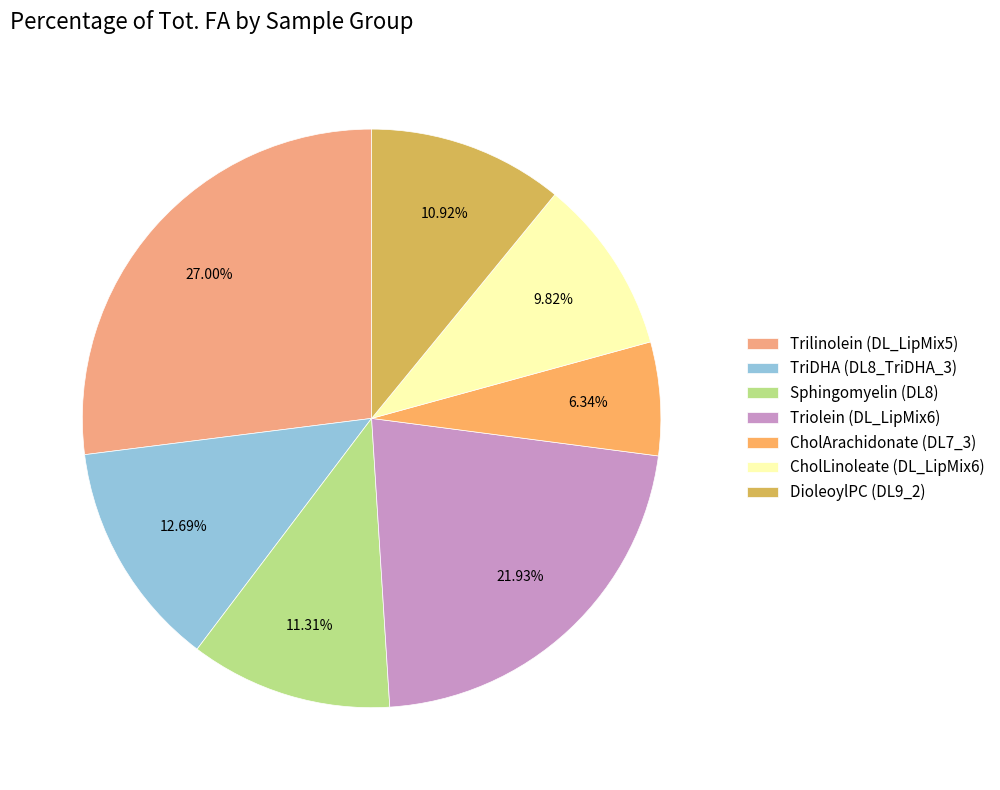

Which slice is the largest?

Trilinolein (DL_LipMix5)